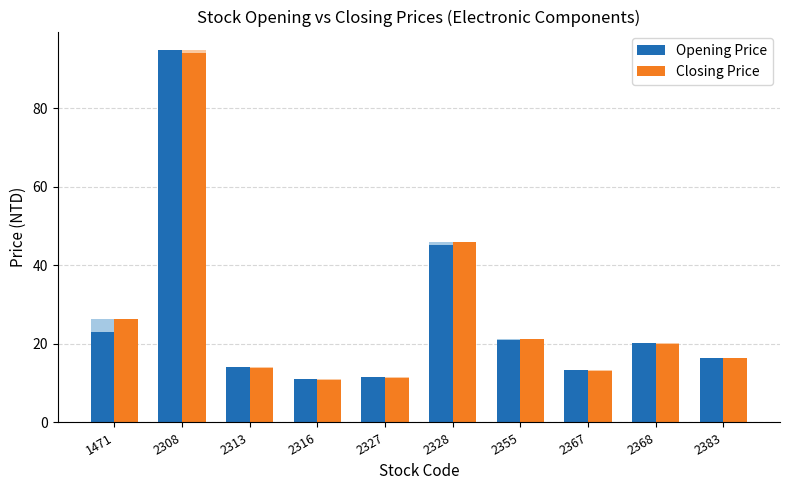

How many values in the Closing Price series are below 19?

5